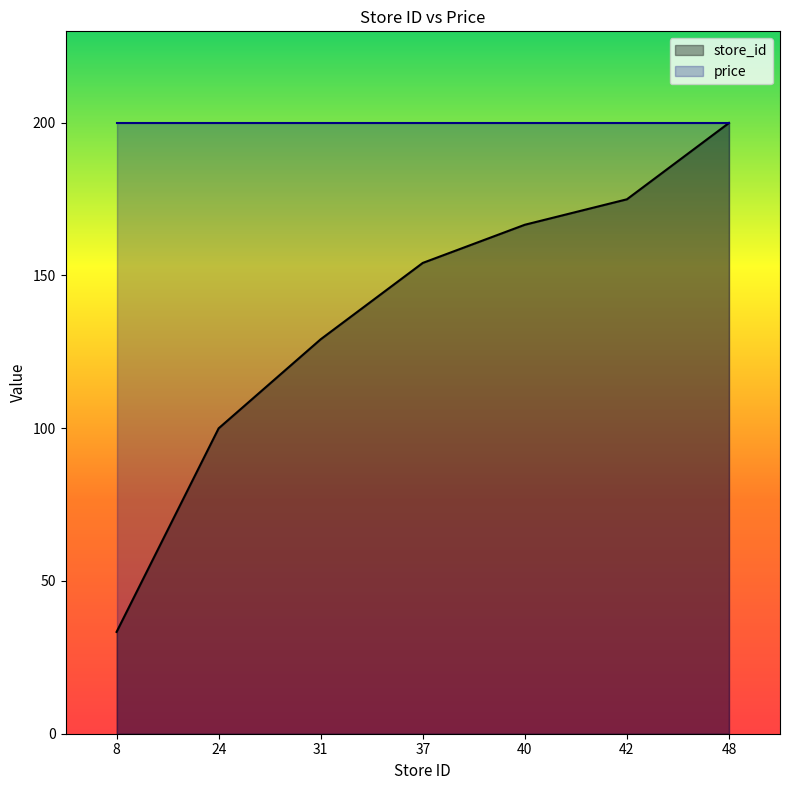

The chart shows a value of 99.2 at 48. True or false?

False